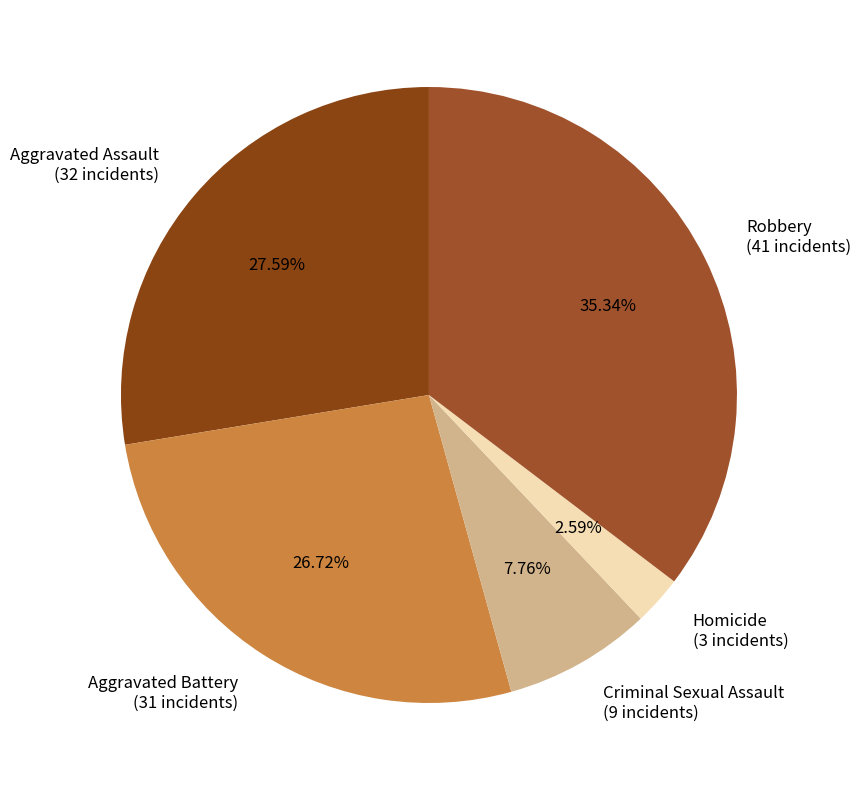

Which has a higher value, Robbery or Homicide?

Robbery